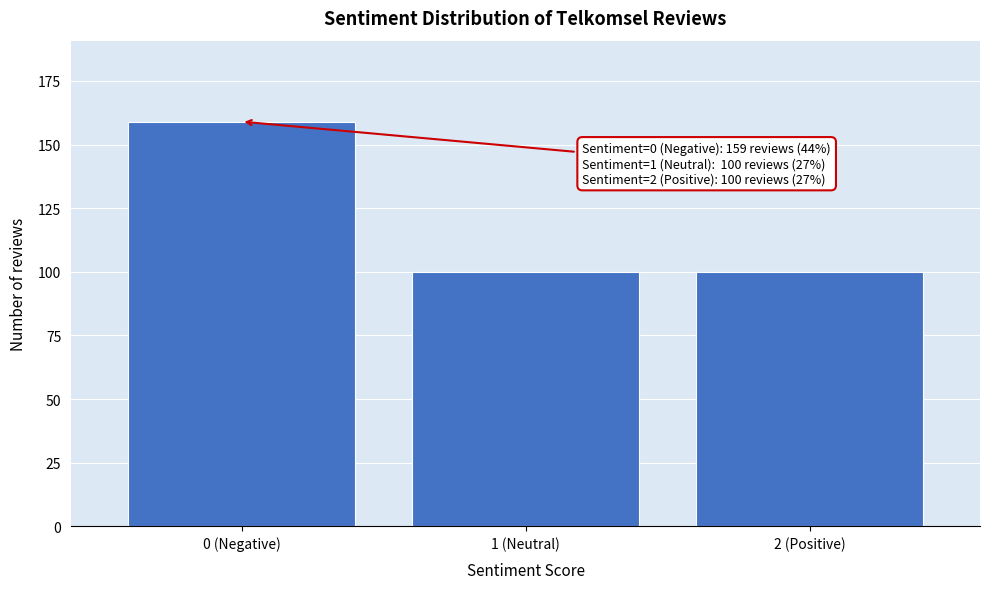

Reading left to right, list all the values displayed in this chart.

159	100	100